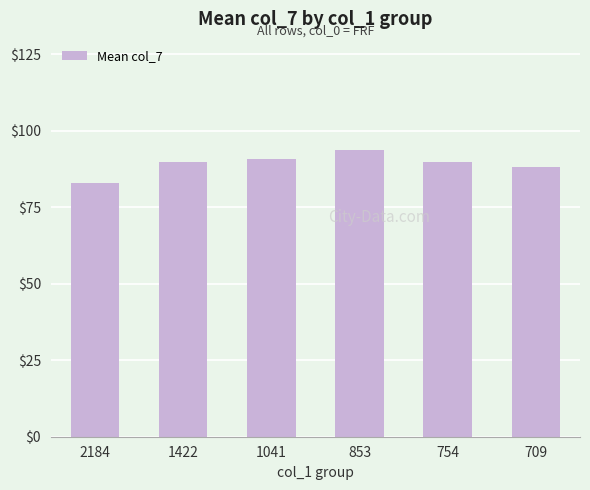

Are the bars horizontal?

No